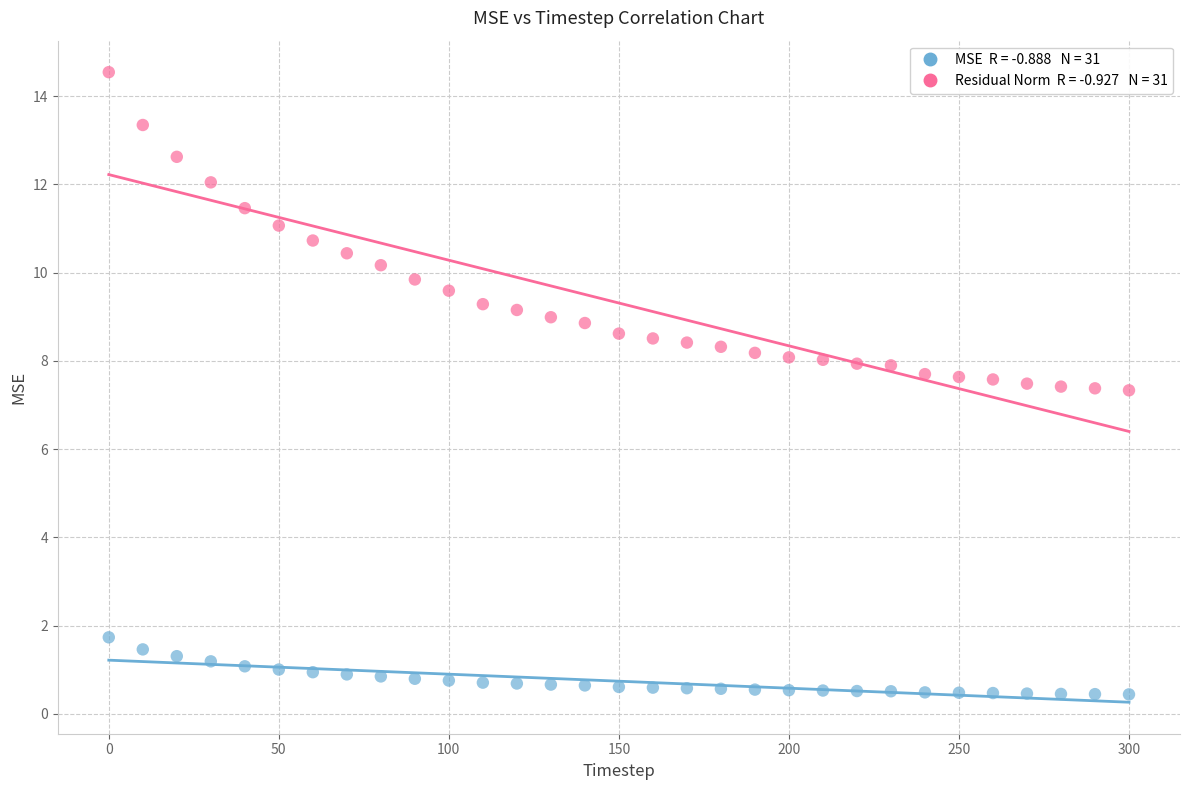

Across all data points, what is the range of X values (max minus min)?

300.0